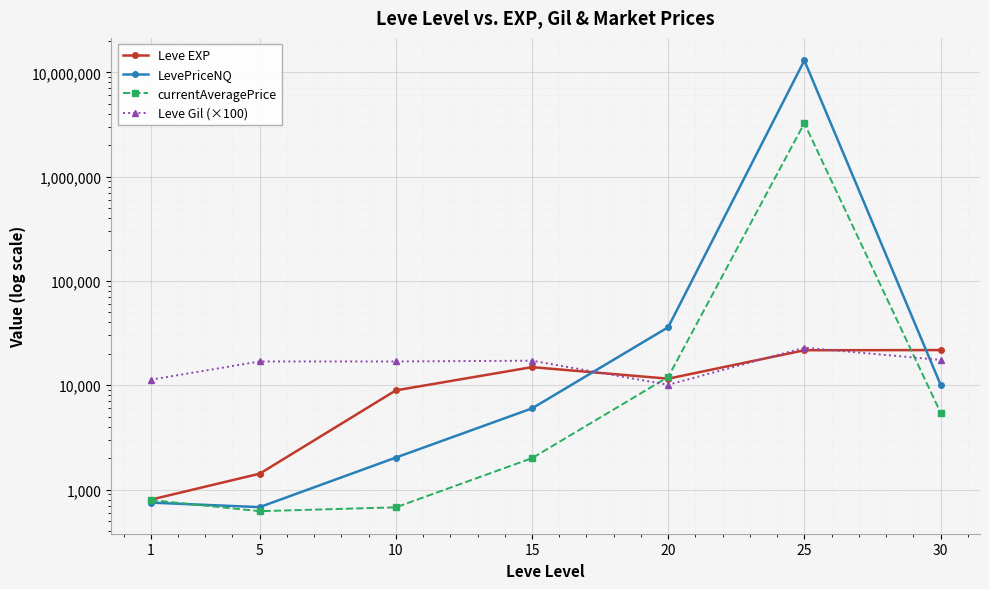

True or false: LevePriceNQ has a value of 8328949.5 at 25.

False